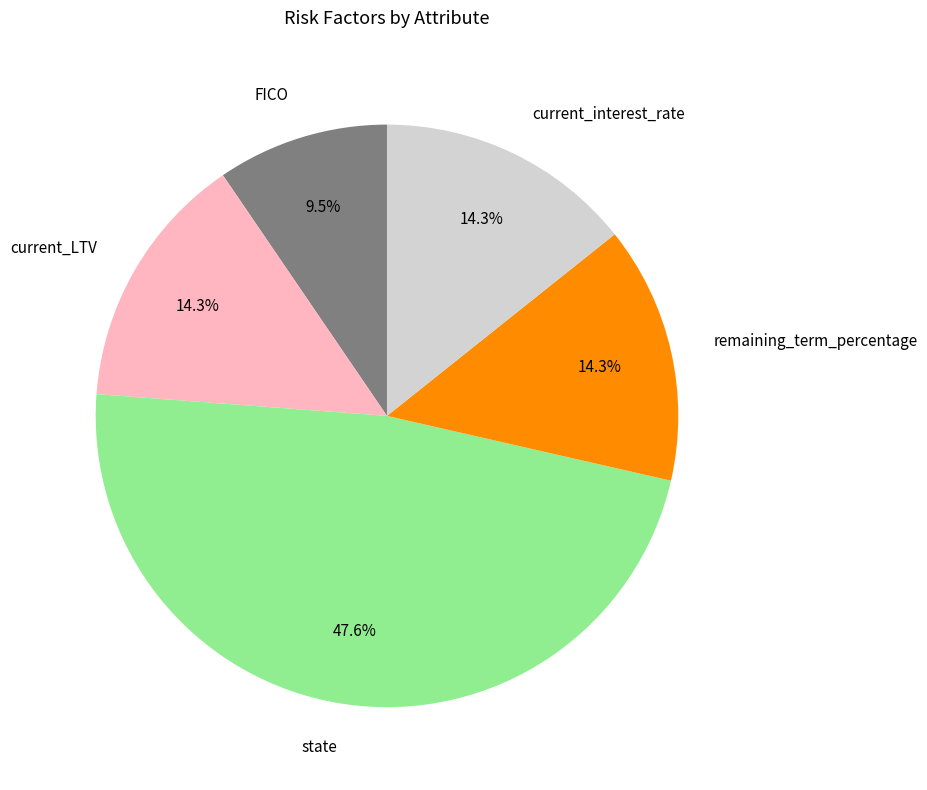

Approximately how many times larger is the value at FICO compared to current_interest_rate?

0.7